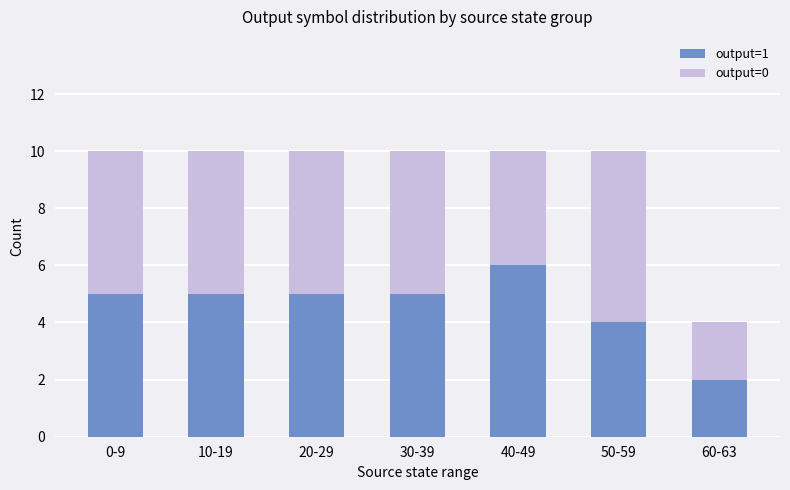

Read the output=1 value at 40-49.

6